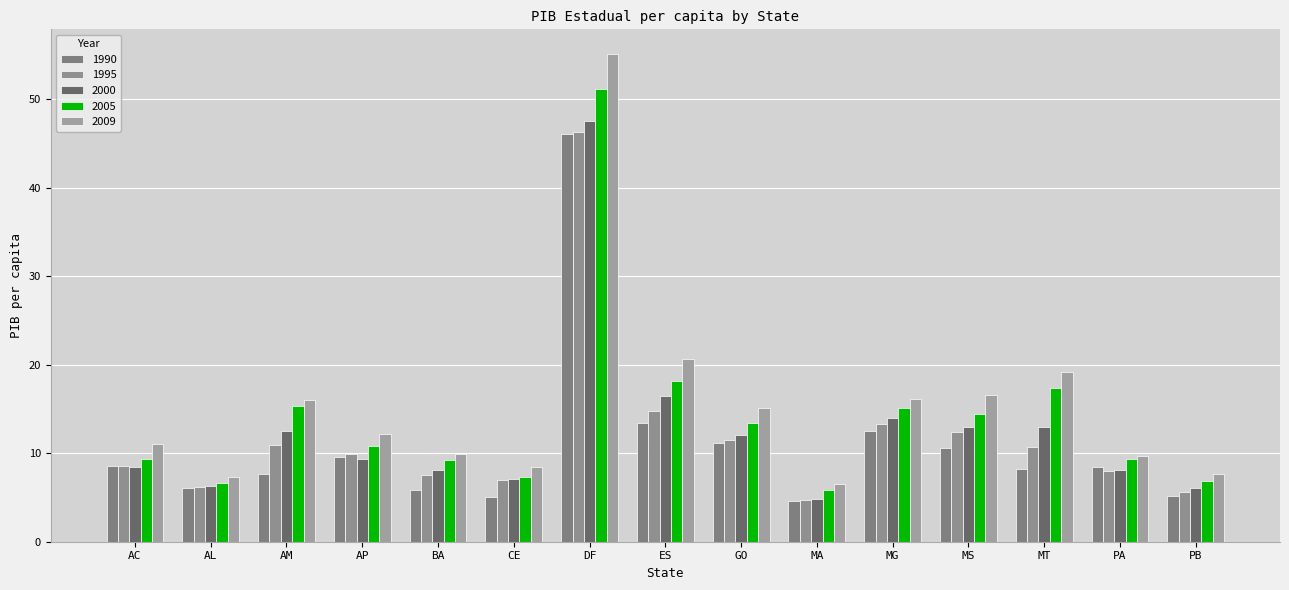

Rank the series by their maximum value, from highest to lowest.

2009, 2005, 2000, 1995, 1990